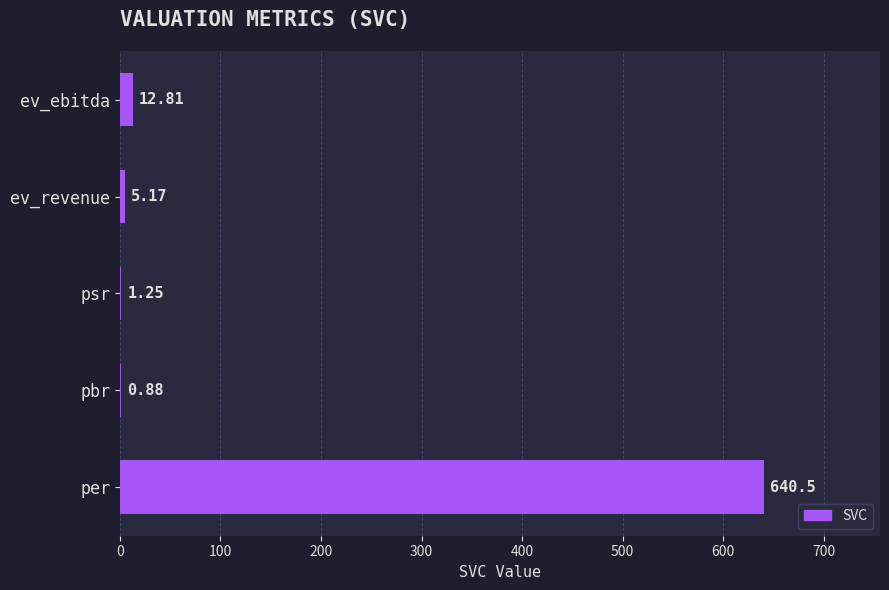

Count the number of values greater than 5.

3